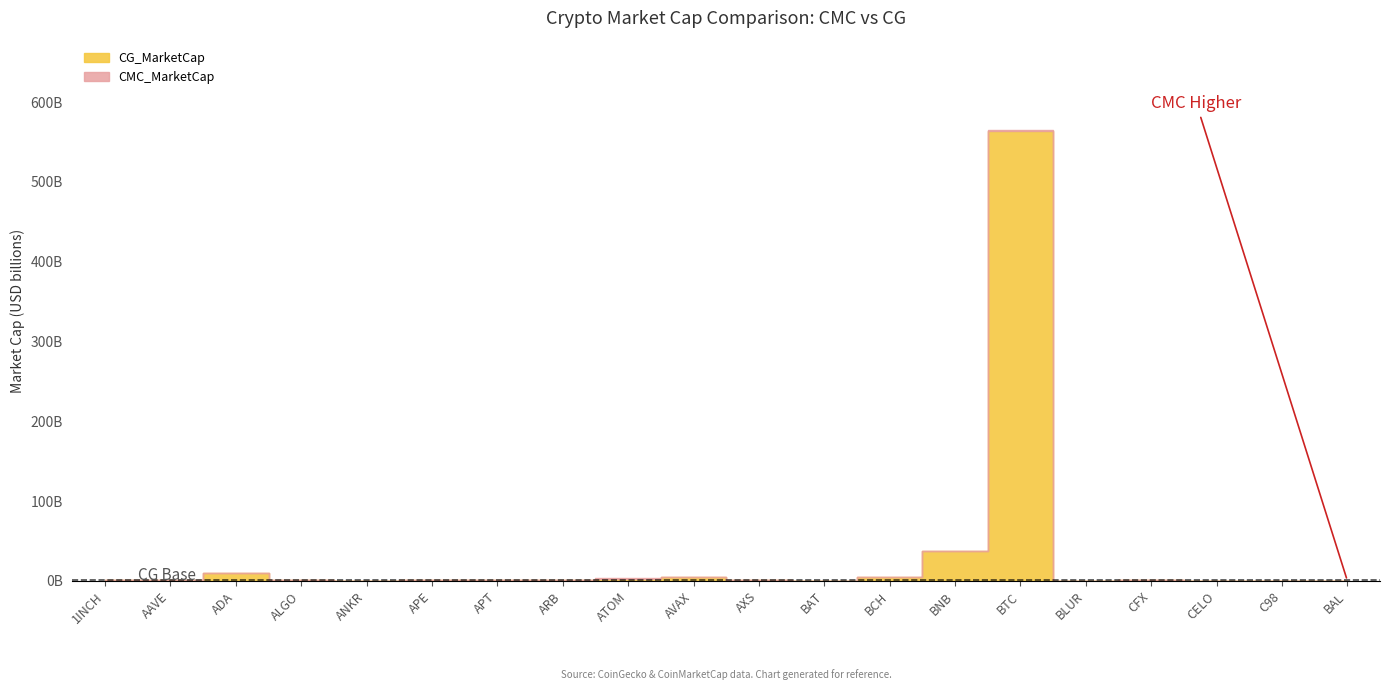

Rank the series by their average value, from lowest to highest.

CG_MarketCap, CMC_MarketCap